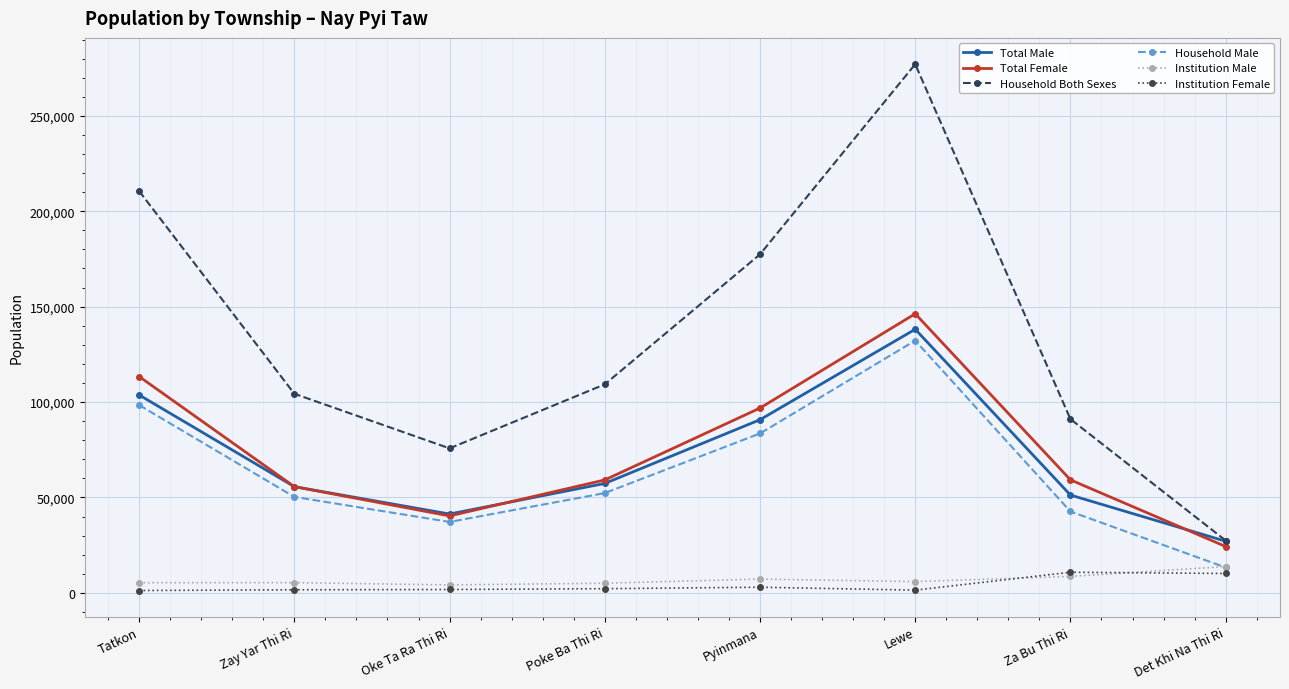

What is the label of the 8th point from the left?

Det Khi Na Thi Ri